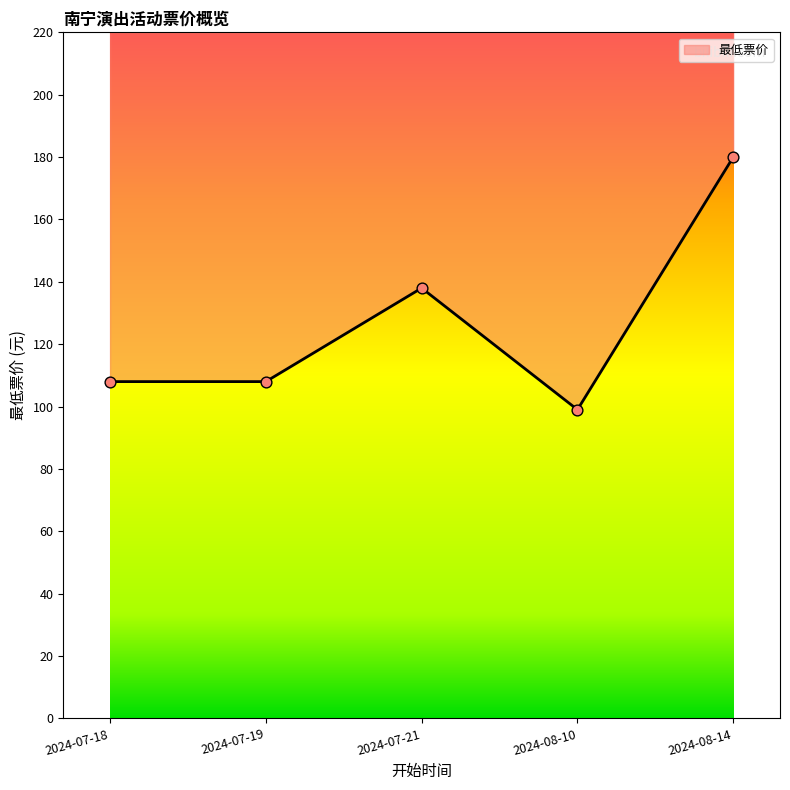

Between 2024-07-19 and 2024-07-18, which is larger?

2024-07-19